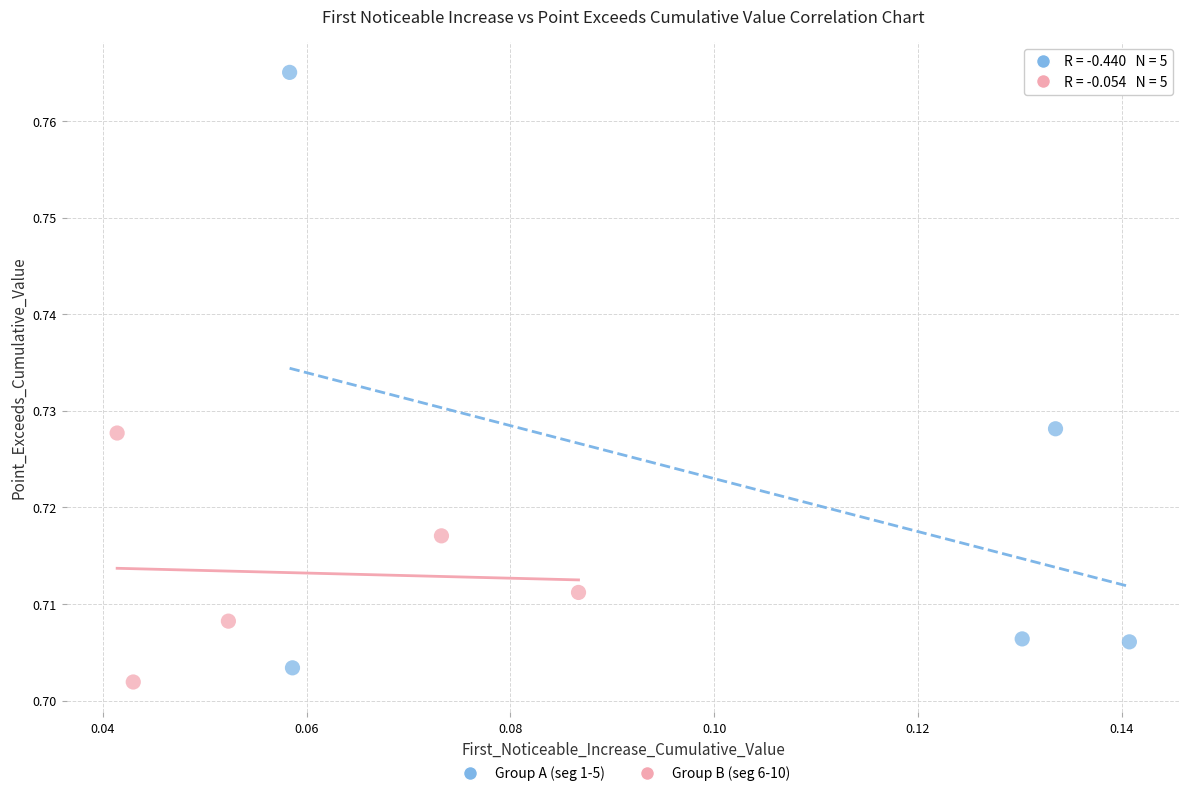

Which series has the largest Y range (max minus min)?

Group A (seg 1-5)